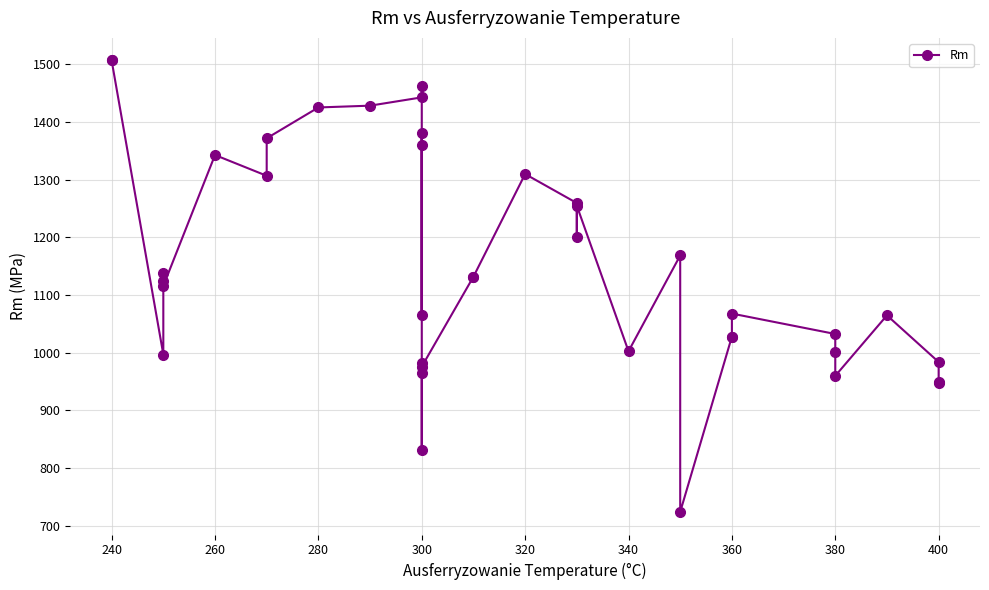

What is the difference between the second highest and minimum values?

783.0